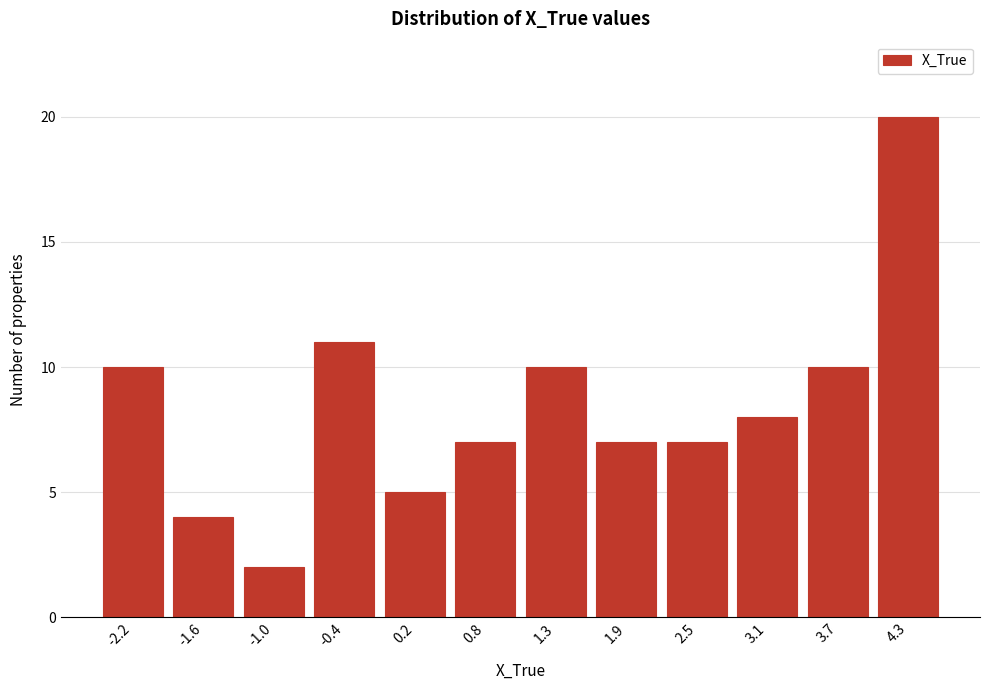

Reading left to right, extract all data points from this chart.

10	4	2	11	5	7	10	7	7	8	10	20